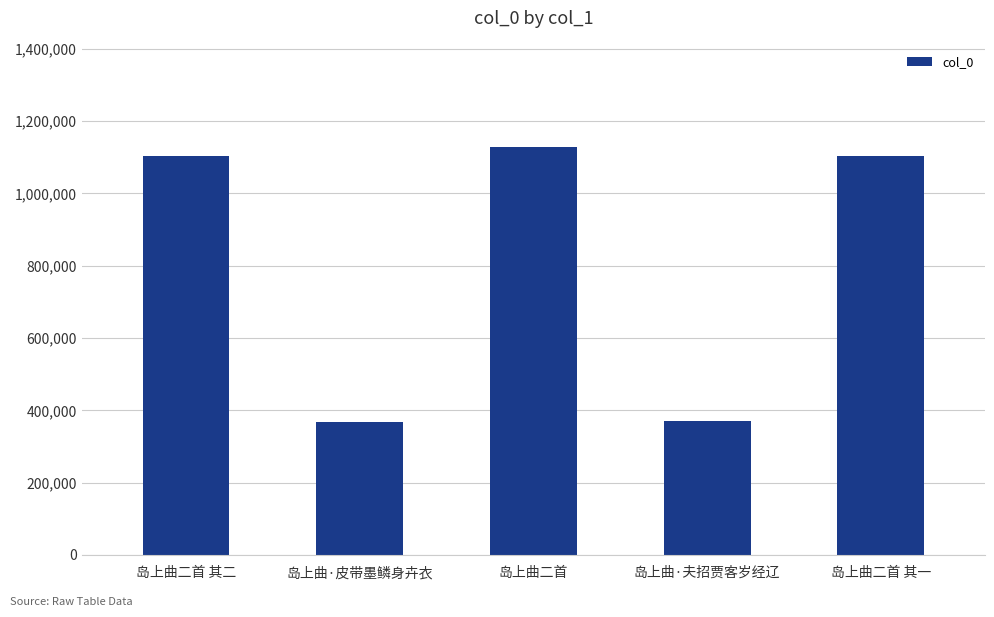

Does the chart contain any negative values?

No